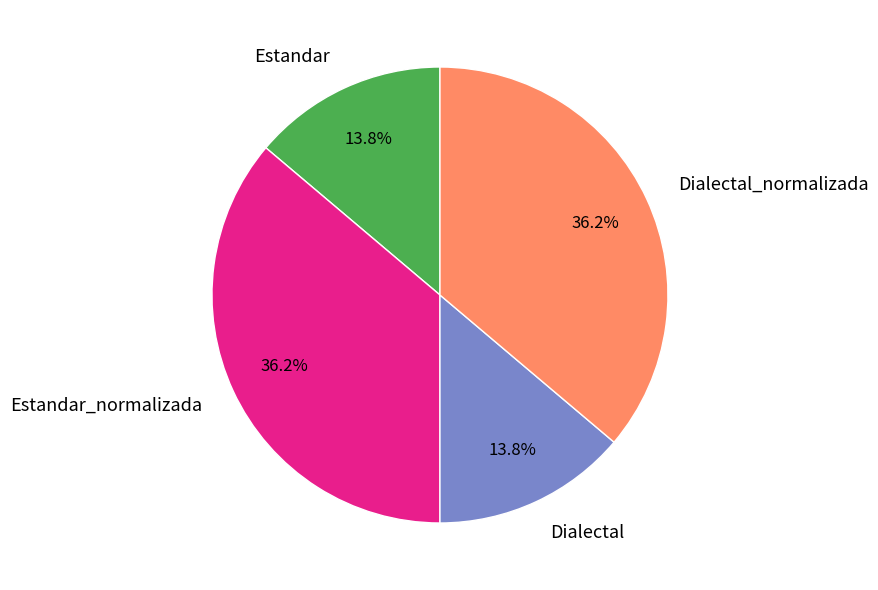

Does any single category account for the majority?

No